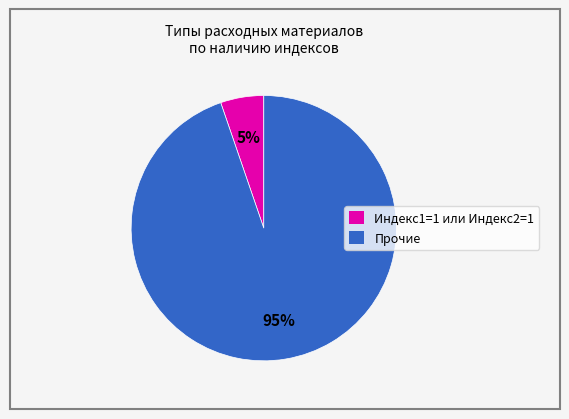

To the nearest percent, what portion does Индекс1=1 или Индекс2=1 represent?

5%